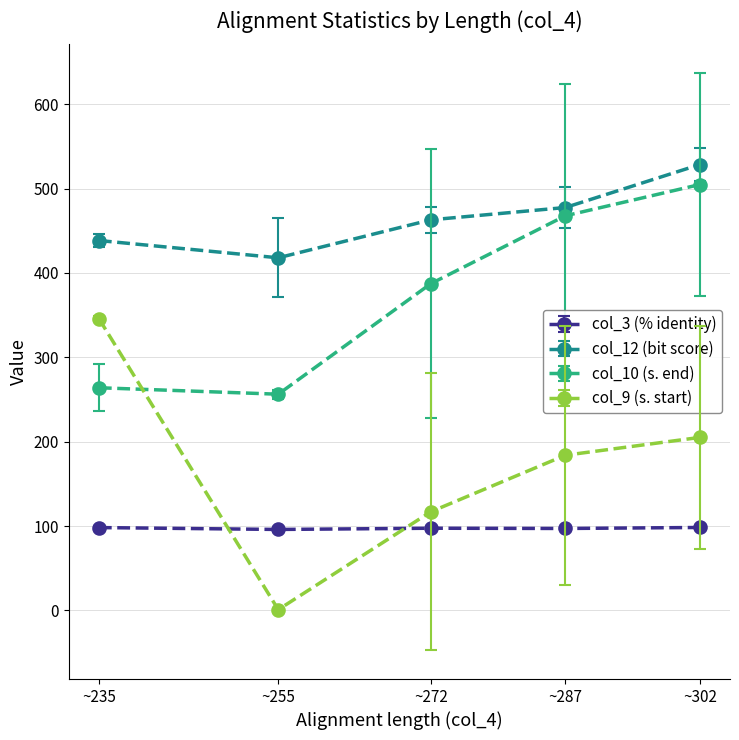

True or false: col_10 (s. end) and col_9 (s. start) intersect in this chart.

True